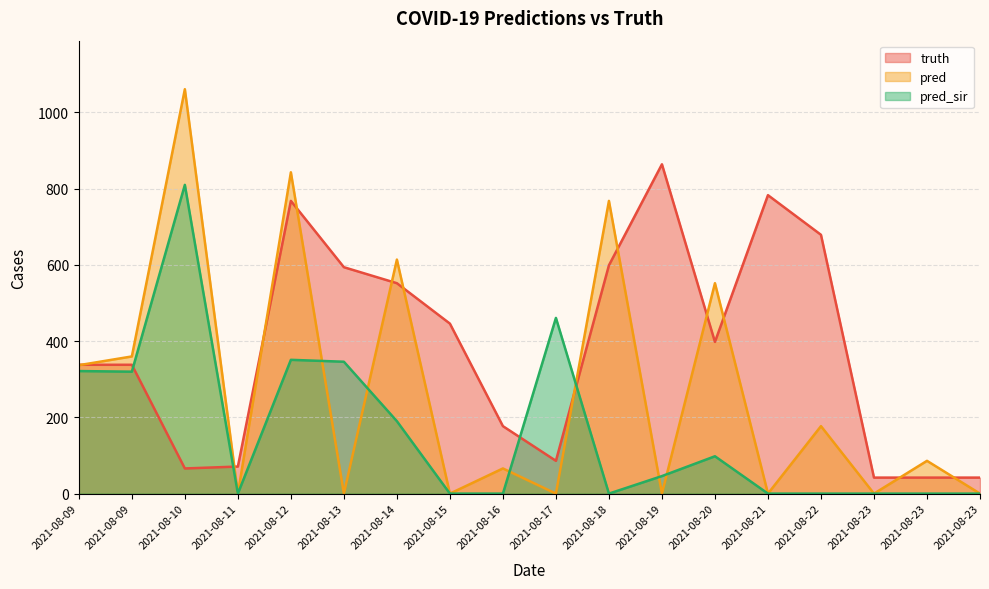

How many lines are shown in the chart?

3